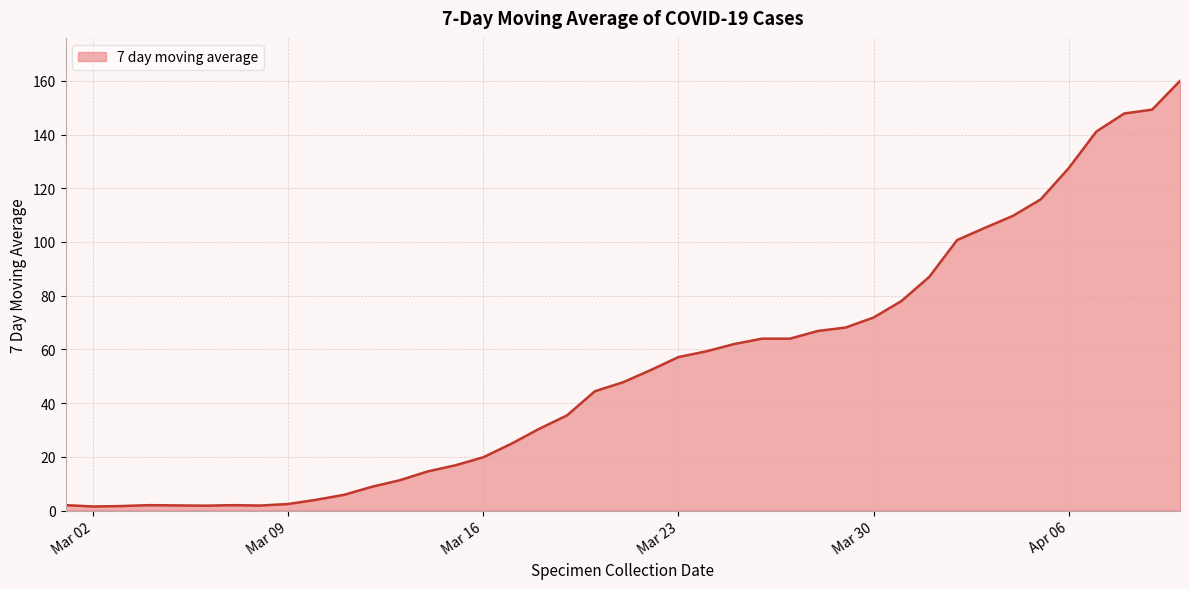

What is the greatest value displayed?

160.0